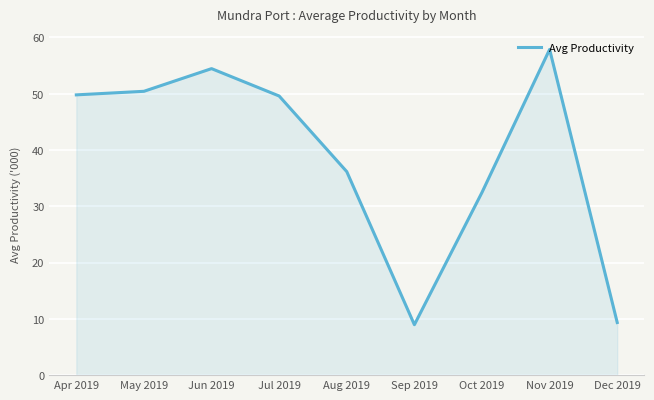

Is it true that the value at Dec 2019 is 9.4?

True